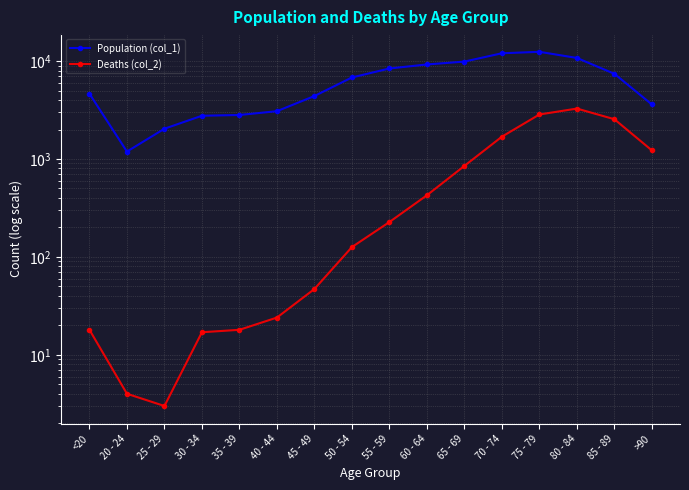

Which category has the highest value in the Deaths (col_2) series?

80 - 84